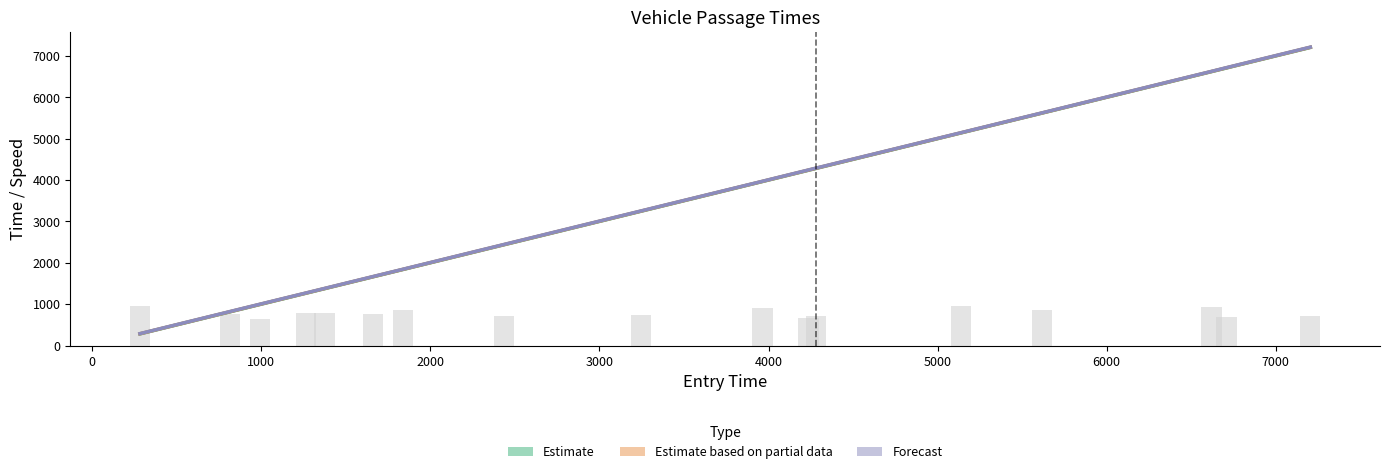

Is the value of entry at 219 greater than the value of instspeed at 6245?

Yes